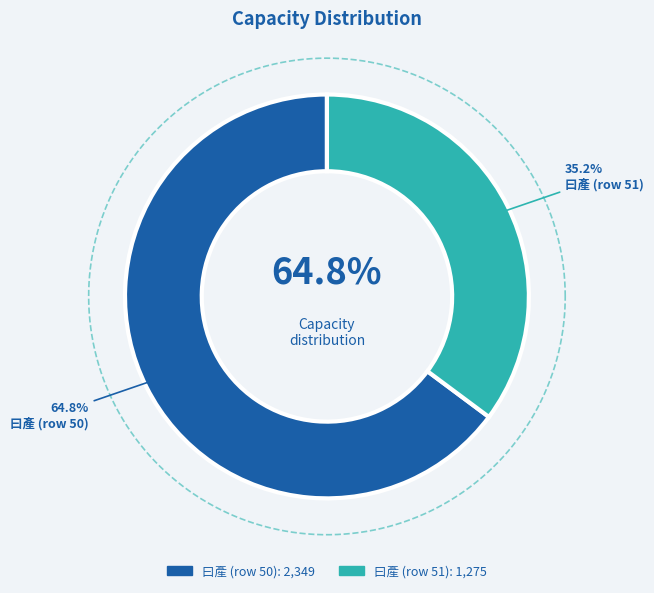

Which slice represents more than half of the pie?

50